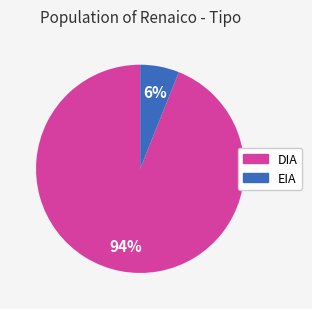

The DIA slice represents 94% of the pie. True or false?

True